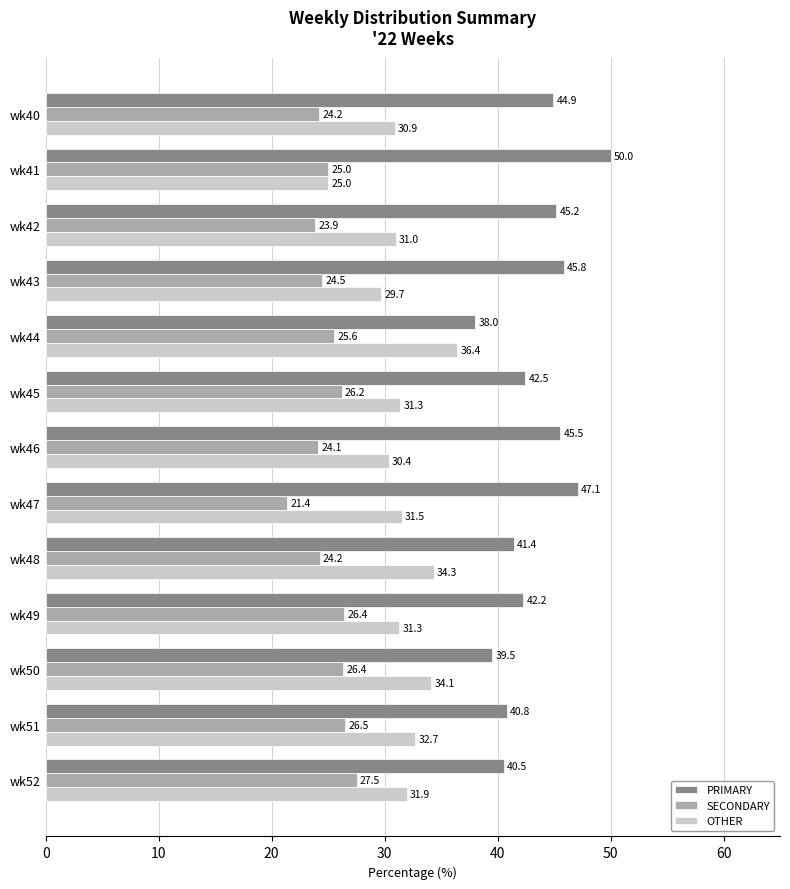

The SECONDARY series shows 35.5 at wk42. True or false?

False